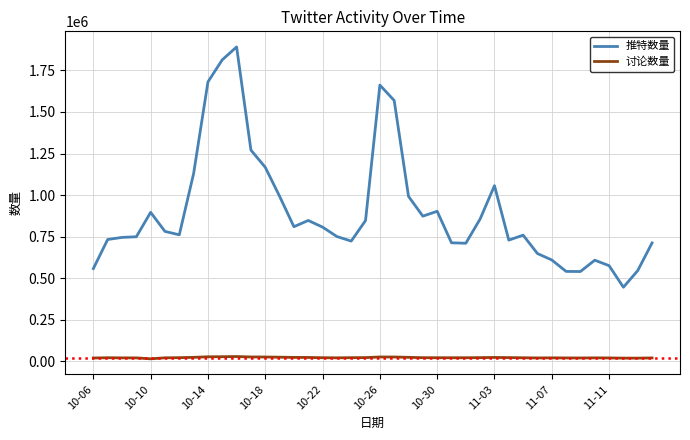

True or false: 推特数量 and 讨论数量 intersect in this chart.

False